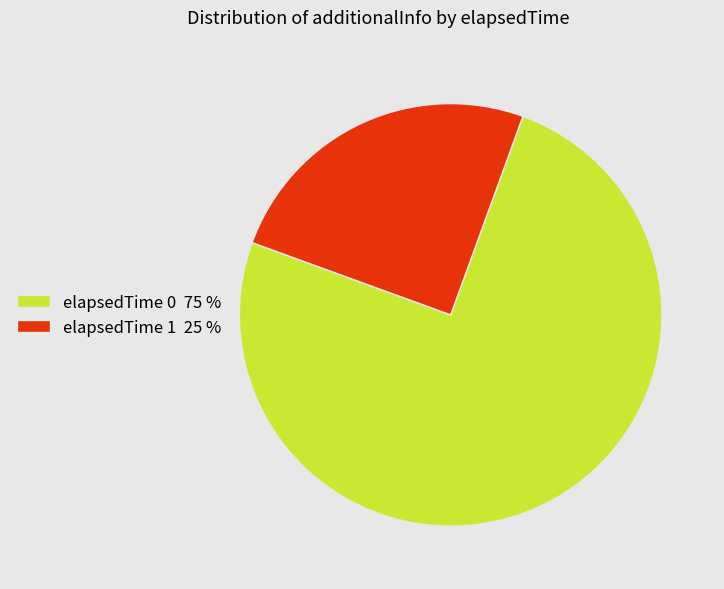

How many slices are in this pie chart?

2